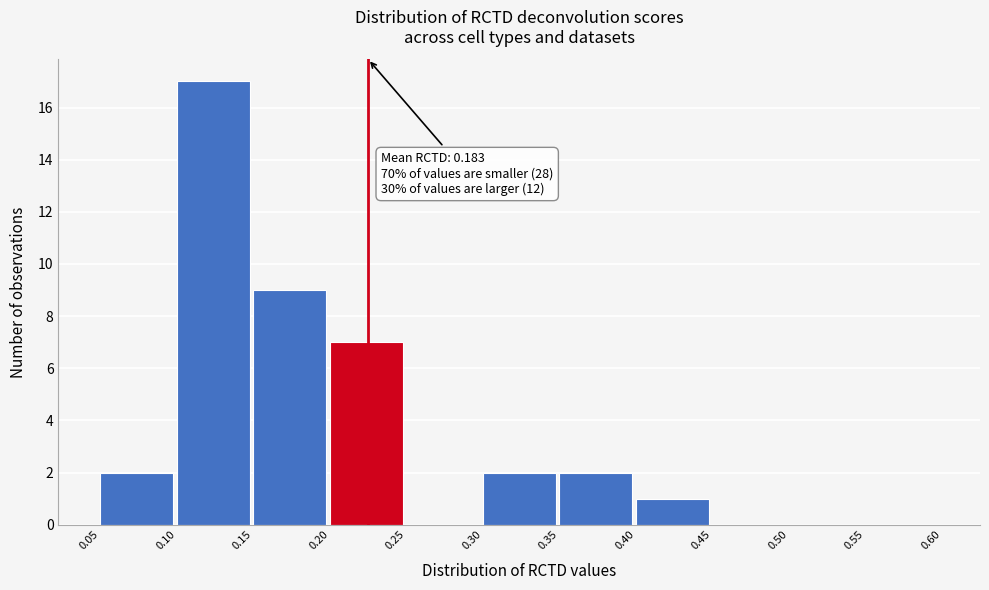

Over which range of the x-axis is the bar tallest?

0.10 to 0.15